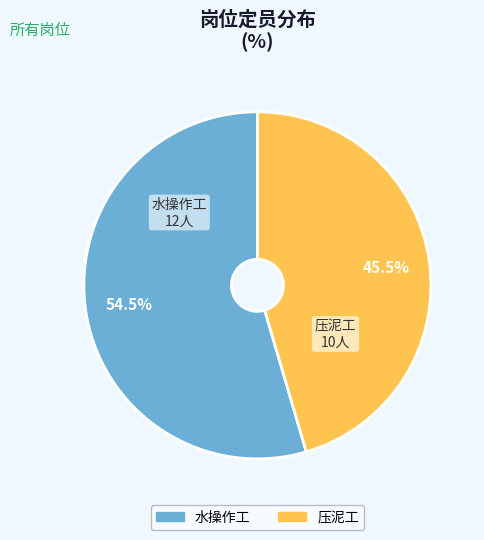

Approximately how many times larger is the value at 压泥工 compared to 水操作工?

0.8